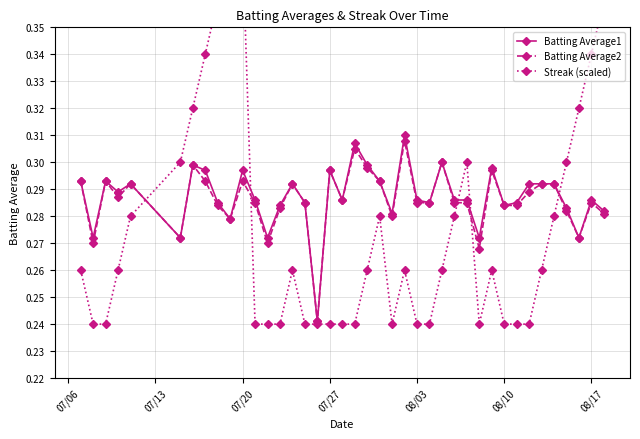

Is this an area chart (filled region under the line)?

No